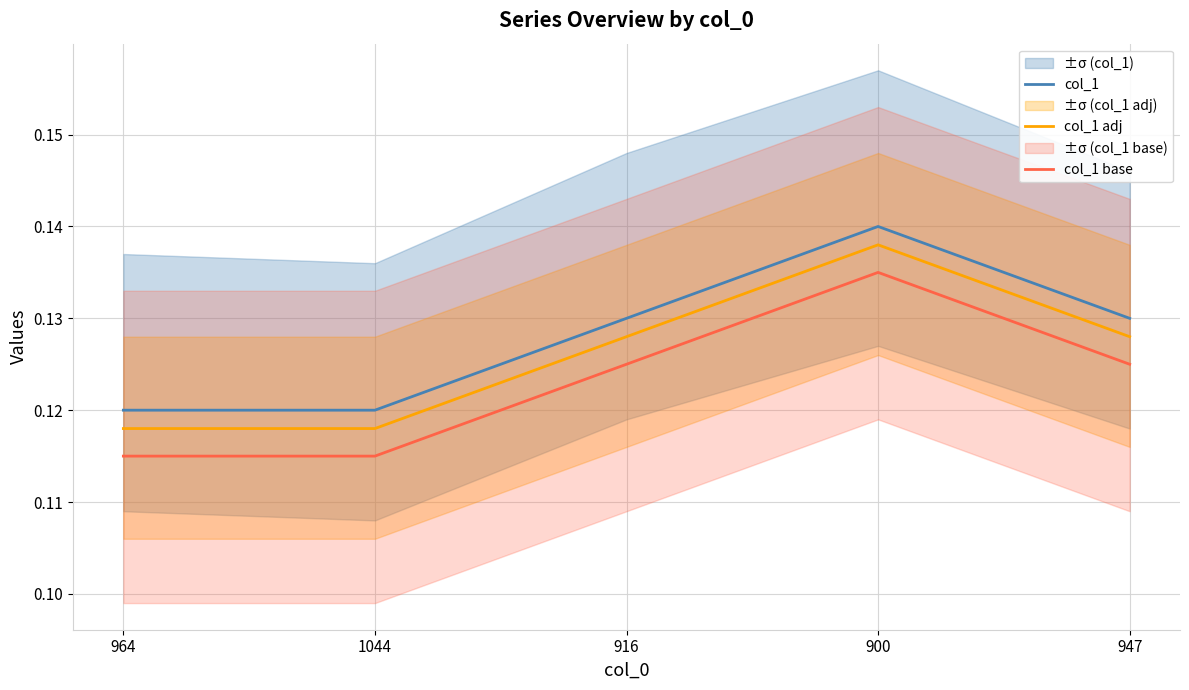

What are all the series names shown in the legend?

col_1, col_1 adj, col_1 base